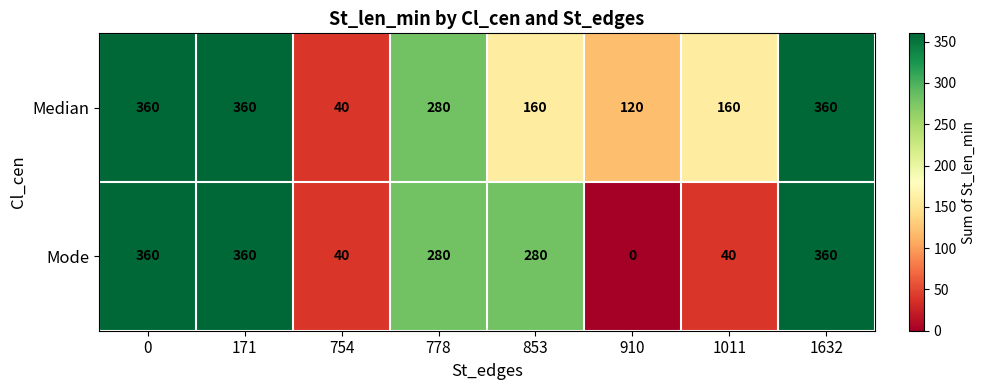

How many data points does each series have?

8